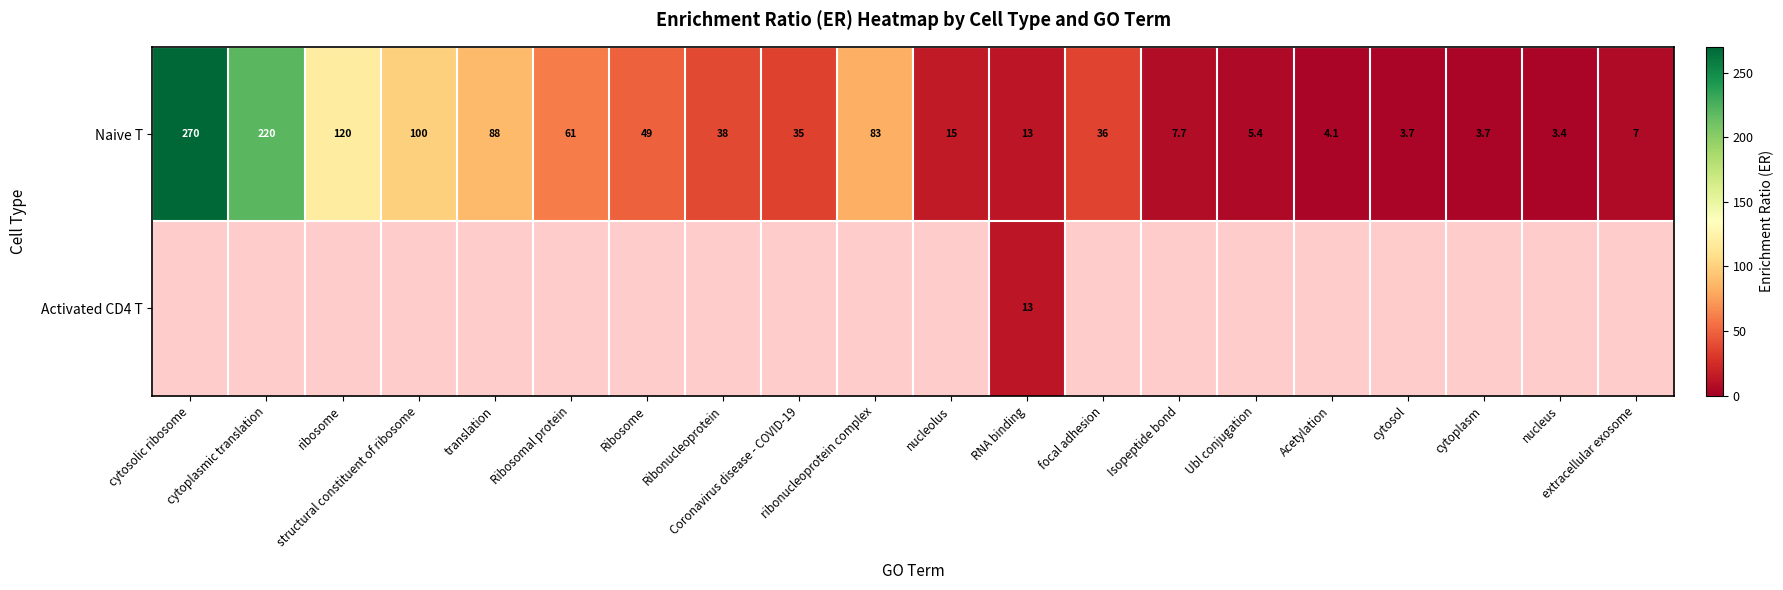

True or false: Naive T has a value of 6.6 at cytoplasm.

False